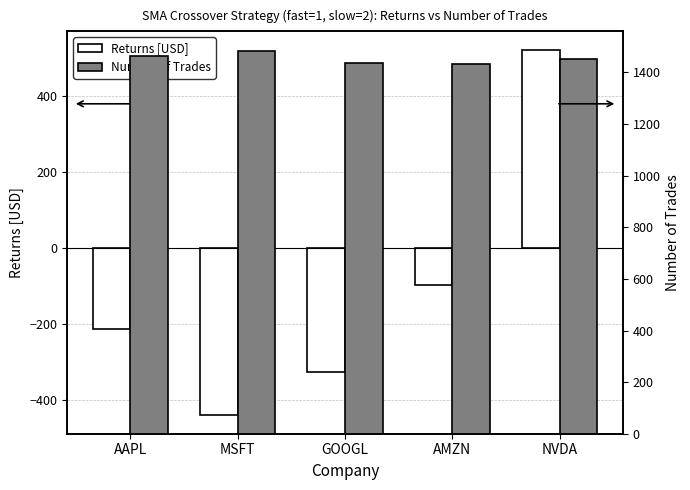

What is the maximum value for Number of Trades?

1485.0